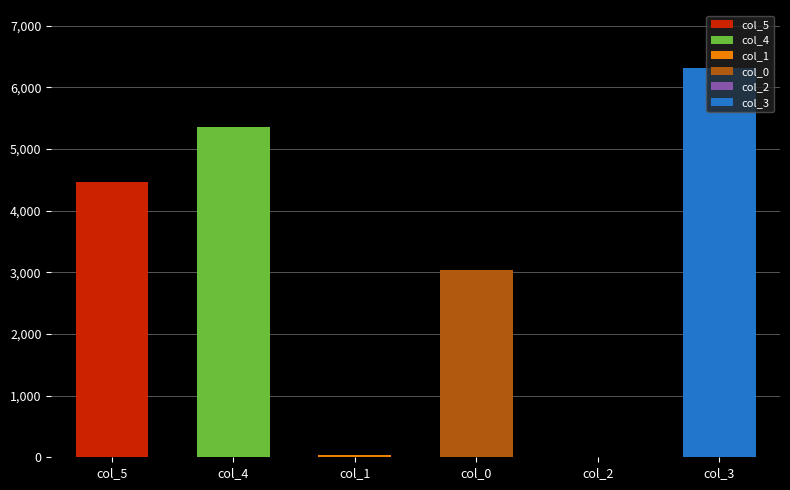

Where is the data nearest to the value 3159?

col_0